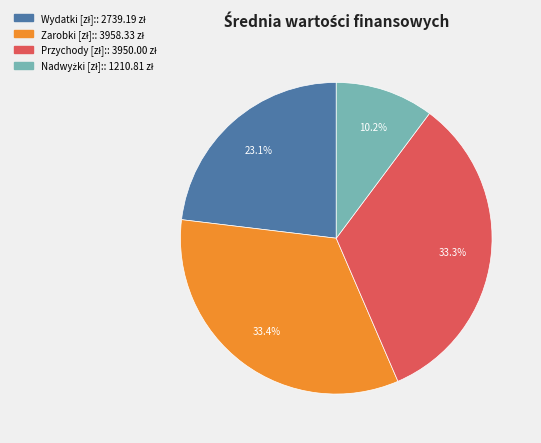

To the nearest percent, what is the average slice percentage?

25%